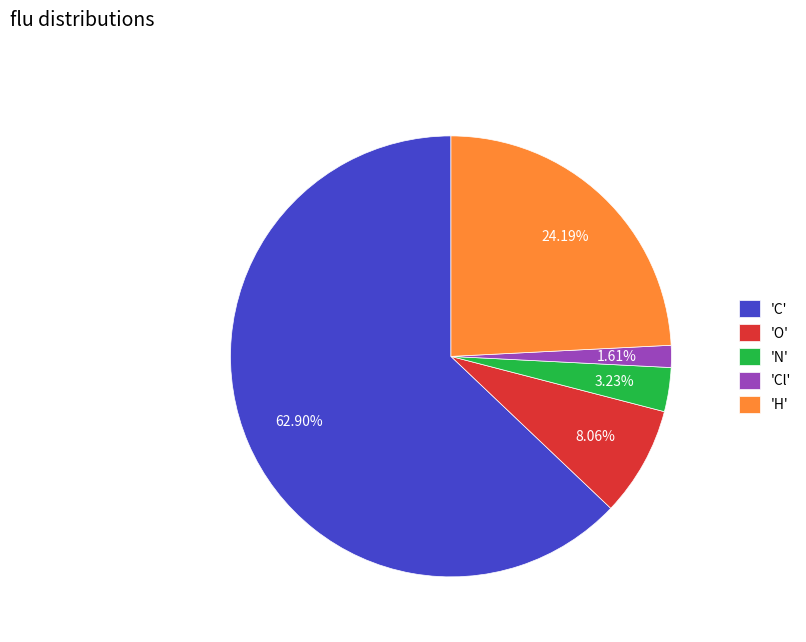

Do 'Cl' and 'N' together represent more than half of the pie?

No